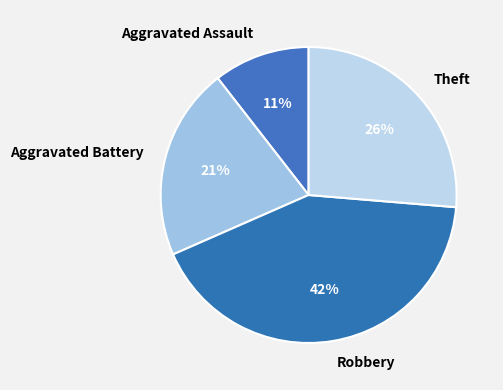

Which category has the biggest portion of the pie?

Robbery